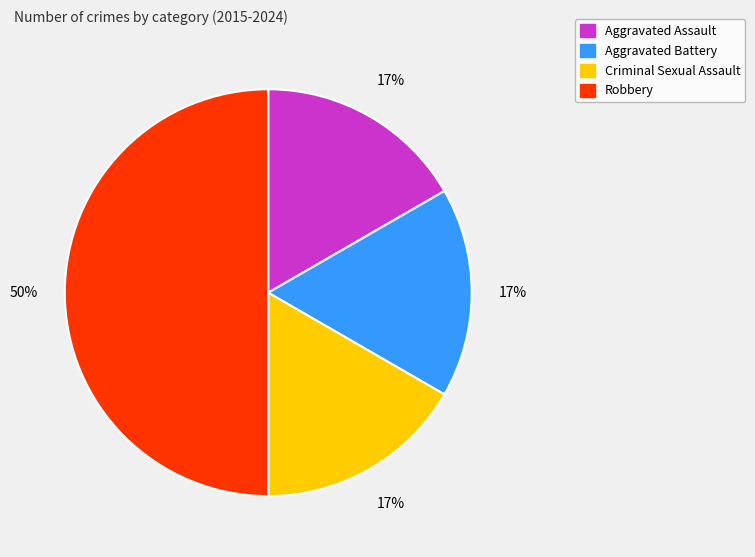

Is it true that Robbery is 44% of the pie?

False